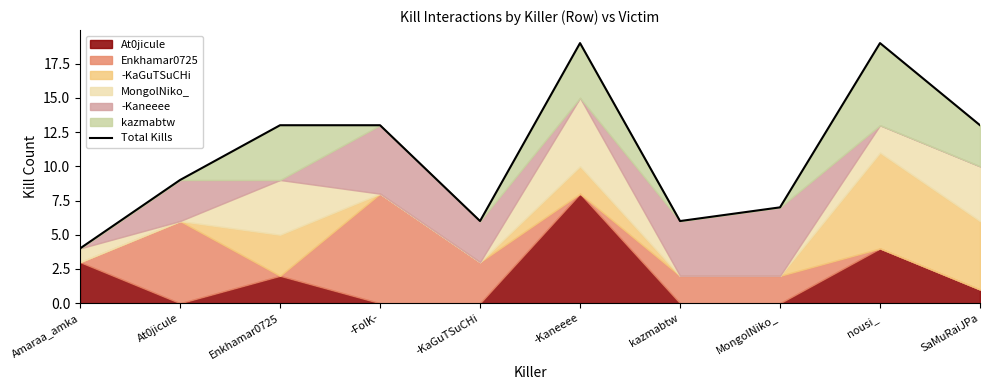

Rank the categories by value from highest to lowest.

-Kaneeee, nousi_, Enkhamar0725, -FolK-, SaMuRaiJPa, At0jicule, MongolNiko_, -KaGuTSuCHi, kazmabtw, Amaraa_amka